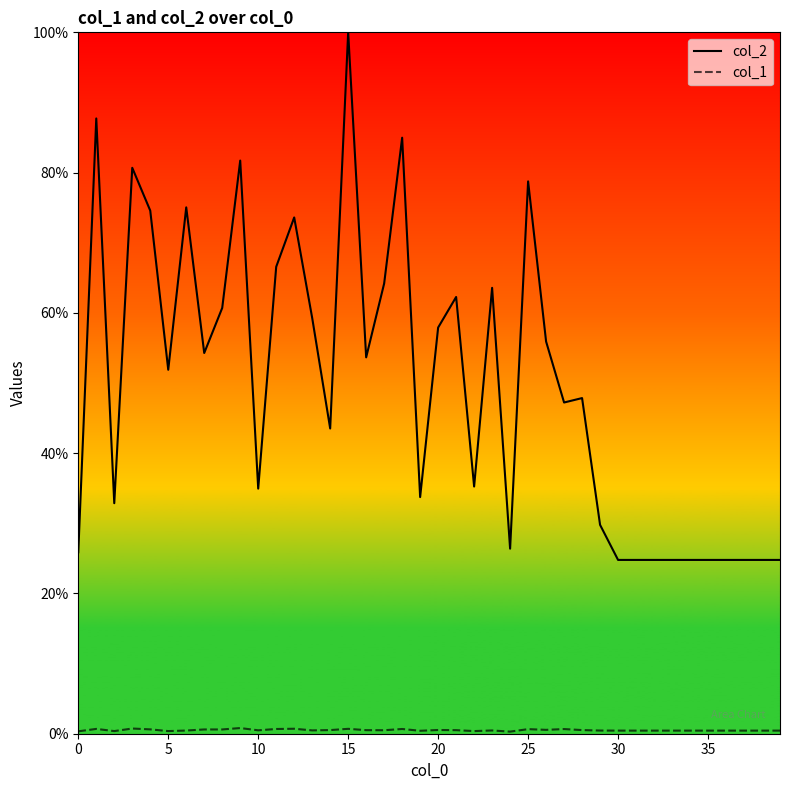

True or false: col_1 and col_2 intersect in this chart.

False